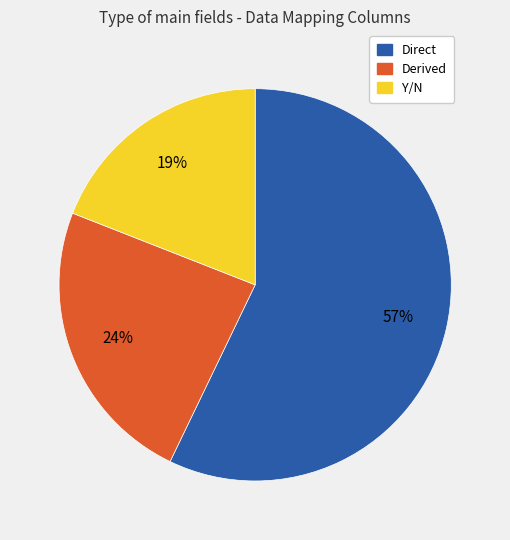

Which has a higher value, Derived or Y/N?

Derived